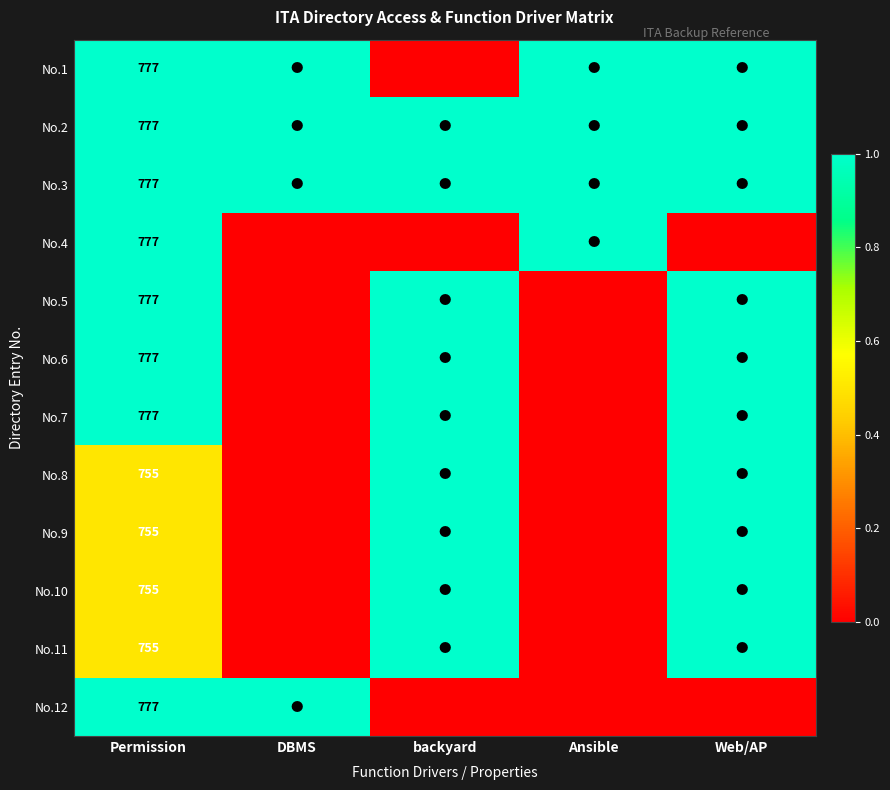

The No.2 series shows 777 at Permission. True or false?

True